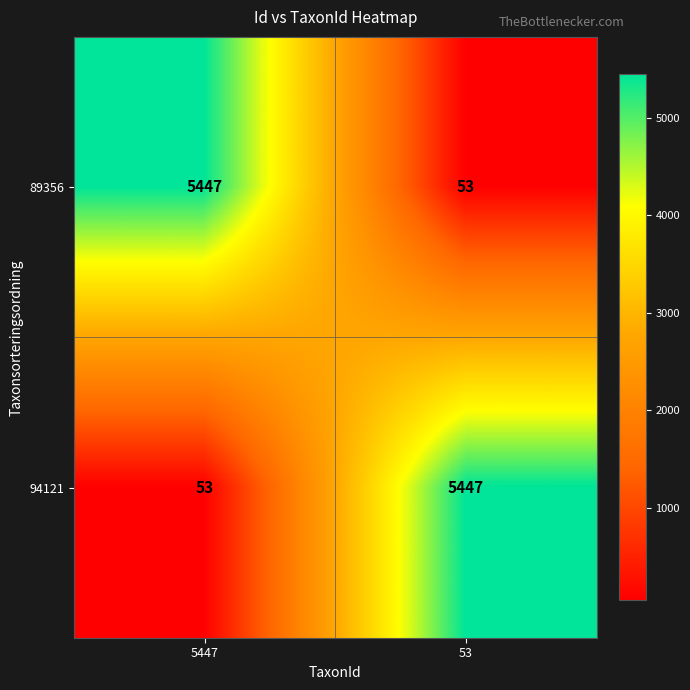

How many values in the 89356 series are below 5447?

1